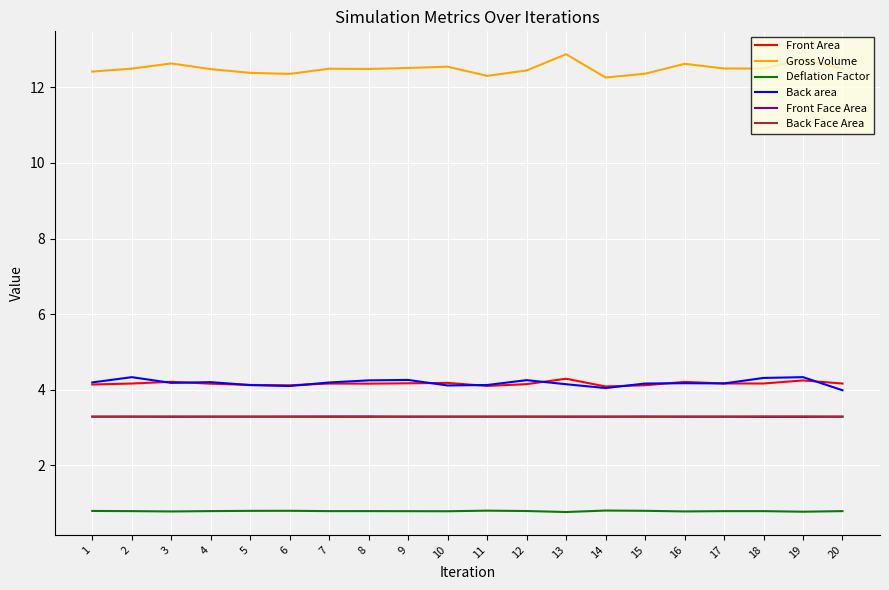

The Gross Volume series shows 12.5 at 18. True or false?

True